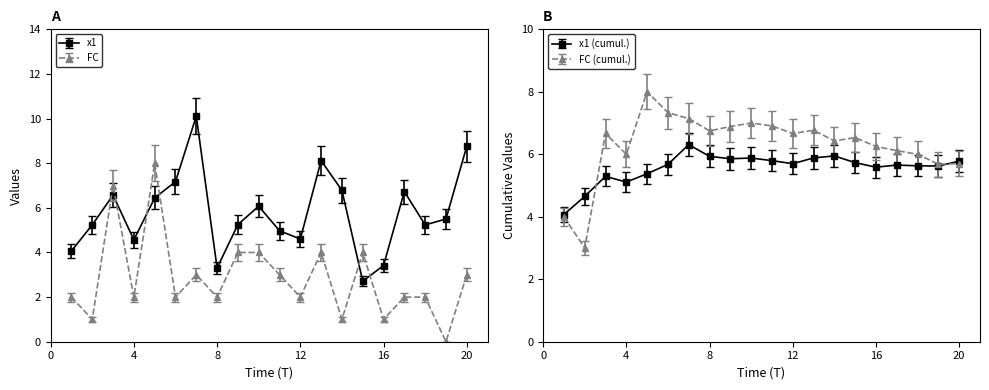

Which series has the largest total across all categories?

x1